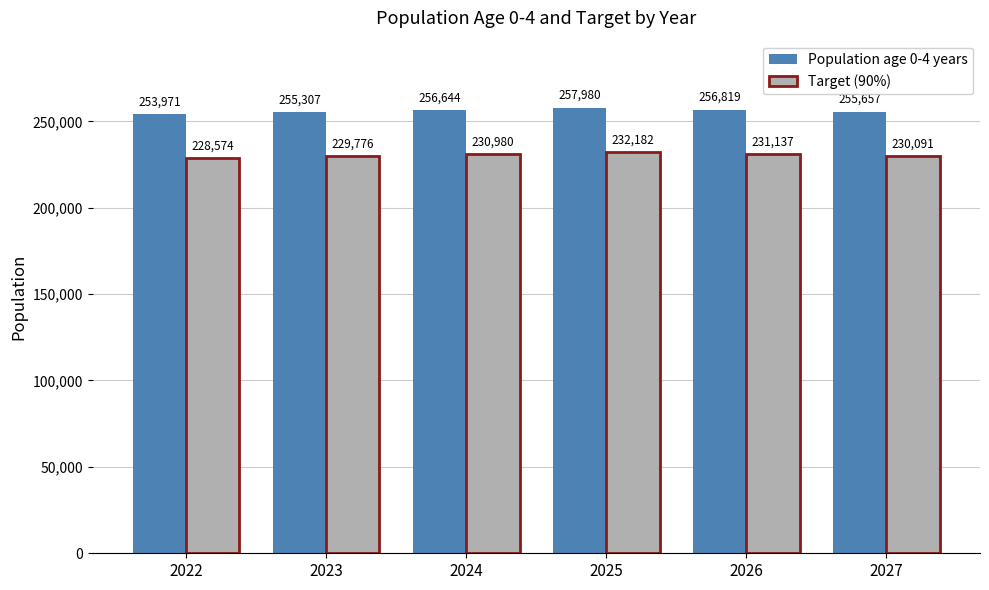

Which series changed the most between 2023 and 2026?

Population age 0-4 years